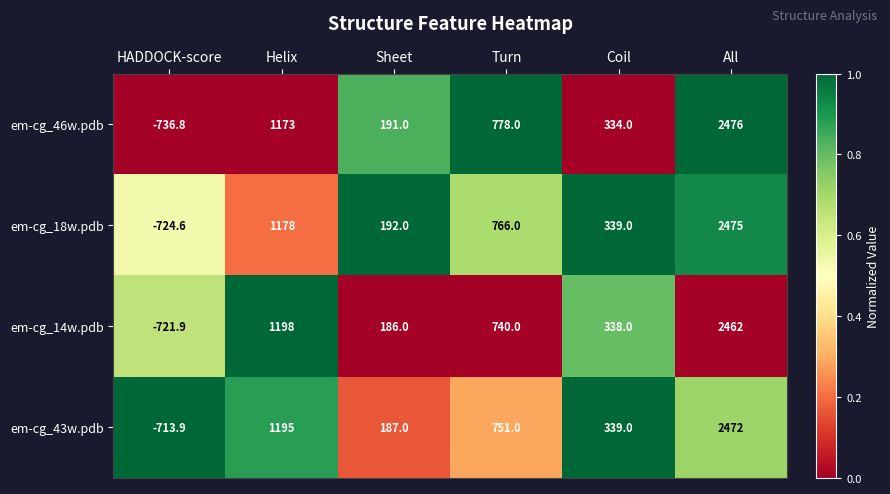

Where does the em-cg_18w.pdb series first go above 766?

Helix